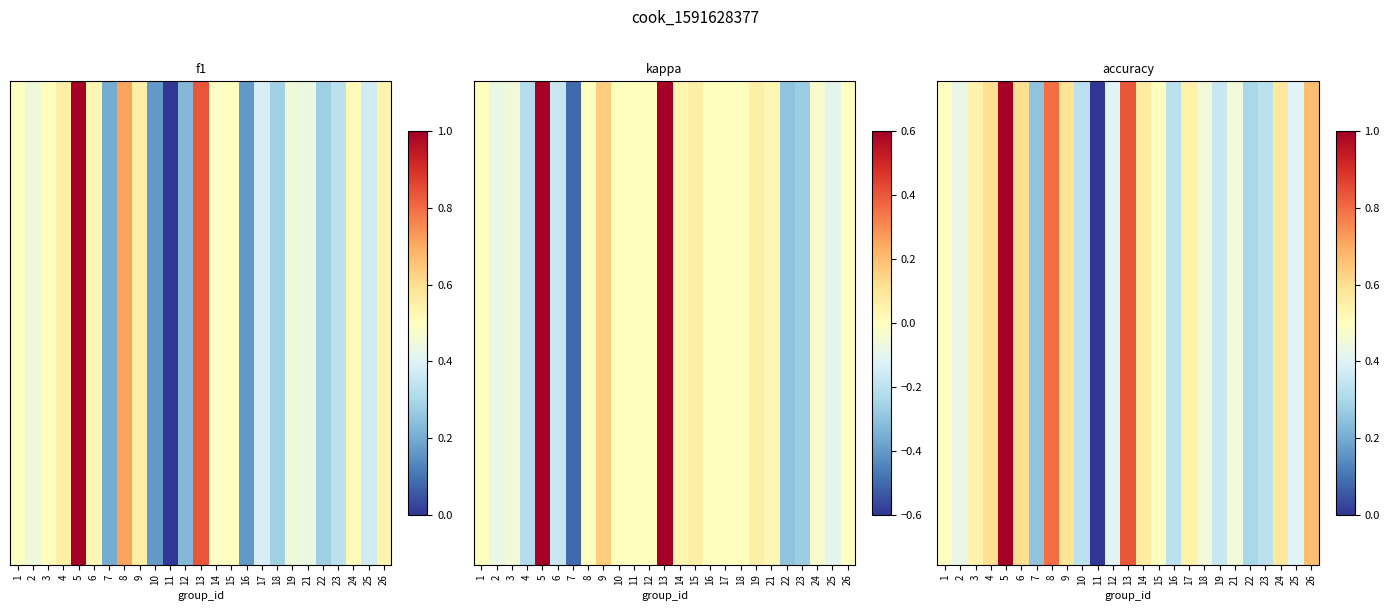

What is the difference between the highest and lowest values at 21?

0.4